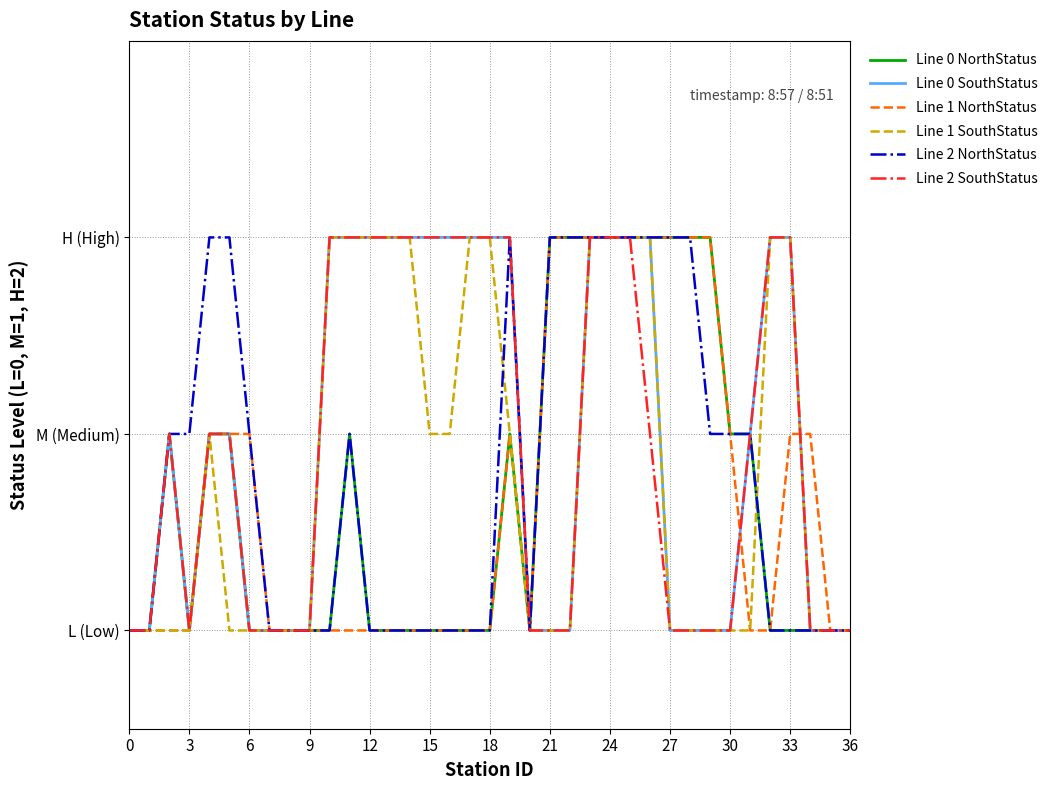

What is the difference between the second highest and second lowest values in the Line 0 SouthStatus series?

2